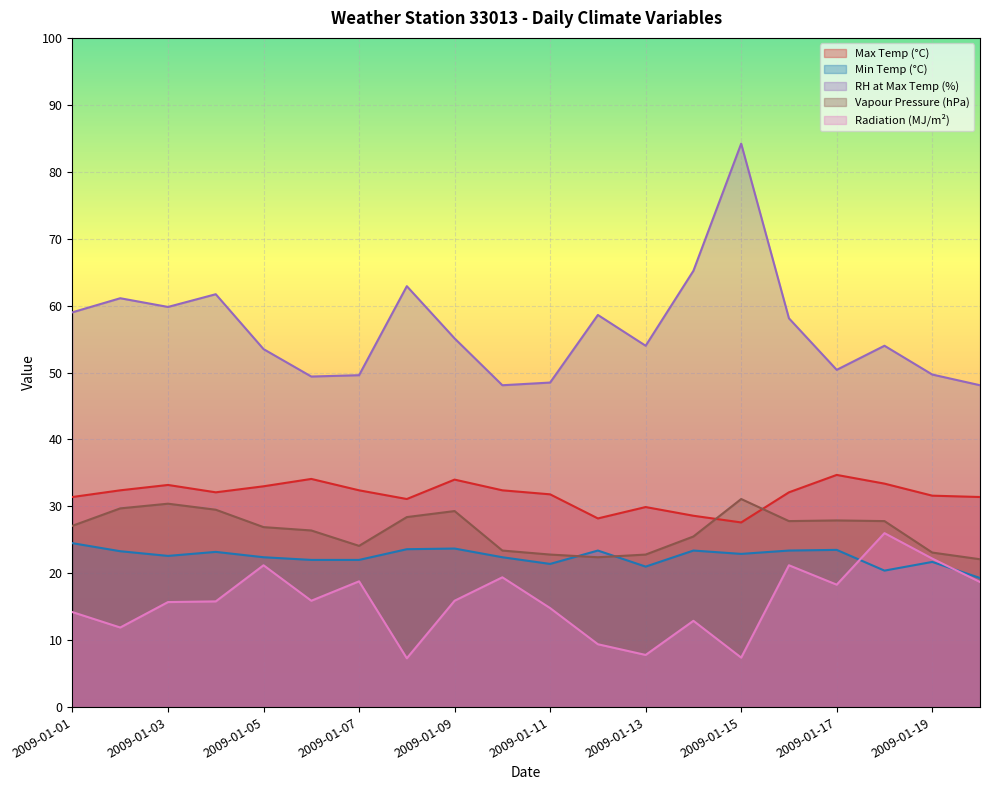

Reading right to left, list all the values displayed in this chart.

max_temp: 2009-01-20=31.4	2009-01-19=31.6	2009-01-18=33.4	2009-01-17=34.7	2009-01-16=32.1	2009-01-15=27.6	2009-01-14=28.6	2009-01-13=29.9	2009-01-12=28.2	2009-01-11=31.8	2009-01-10=32.4	2009-01-09=34.0	2009-01-08=31.1	2009-01-07=32.4	2009-01-06=34.1	2009-01-05=33.0	2009-01-04=32.1	2009-01-03=33.2	2009-01-02=32.4	2009-01-01=31.4
min_temp: 2009-01-20=19.3	2009-01-19=21.7	2009-01-18=20.4	2009-01-17=23.5	2009-01-16=23.4	2009-01-15=22.9	2009-01-14=23.4	2009-01-13=21.0	2009-01-12=23.4	2009-01-11=21.4	2009-01-10=22.4	2009-01-09=23.7	2009-01-08=23.6	2009-01-07=22.0	2009-01-06=22.0	2009-01-05=22.4	2009-01-04=23.2	2009-01-03=22.6	2009-01-02=23.3	2009-01-01=24.5
rh_tmax: 2009-01-20=48.1	2009-01-19=49.7	2009-01-18=54.0	2009-01-17=50.4	2009-01-16=58.1	2009-01-15=84.2	2009-01-14=65.2	2009-01-13=54.0	2009-01-12=58.6	2009-01-11=48.5	2009-01-10=48.1	2009-01-09=55.1	2009-01-08=62.9	2009-01-07=49.6	2009-01-06=49.4	2009-01-05=53.5	2009-01-04=61.7	2009-01-03=59.8	2009-01-02=61.1	2009-01-01=59.0
vp: 2009-01-20=22.1	2009-01-19=23.1	2009-01-18=27.8	2009-01-17=27.9	2009-01-16=27.8	2009-01-15=31.1	2009-01-14=25.5	2009-01-13=22.8	2009-01-12=22.4	2009-01-11=22.8	2009-01-10=23.4	2009-01-09=29.3	2009-01-08=28.4	2009-01-07=24.1	2009-01-06=26.4	2009-01-05=26.9	2009-01-04=29.5	2009-01-03=30.4	2009-01-02=29.7	2009-01-01=27.1
radiation: 2009-01-20=18.7	2009-01-19=22.2	2009-01-18=26.0	2009-01-17=18.3	2009-01-16=21.2	2009-01-15=7.4	2009-01-14=12.9	2009-01-13=7.8	2009-01-12=9.4	2009-01-11=14.8	2009-01-10=19.4	2009-01-09=15.9	2009-01-08=7.3	2009-01-07=18.8	2009-01-06=15.9	2009-01-05=21.2	2009-01-04=15.8	2009-01-03=15.7	2009-01-02=11.9	2009-01-01=14.2